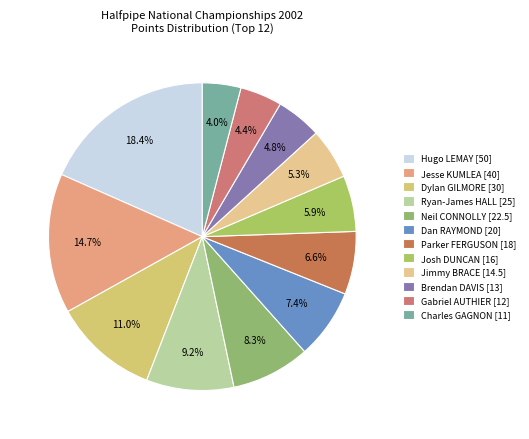

The Ryan-James HALL [25] slice represents 9% of the pie. True or false?

True